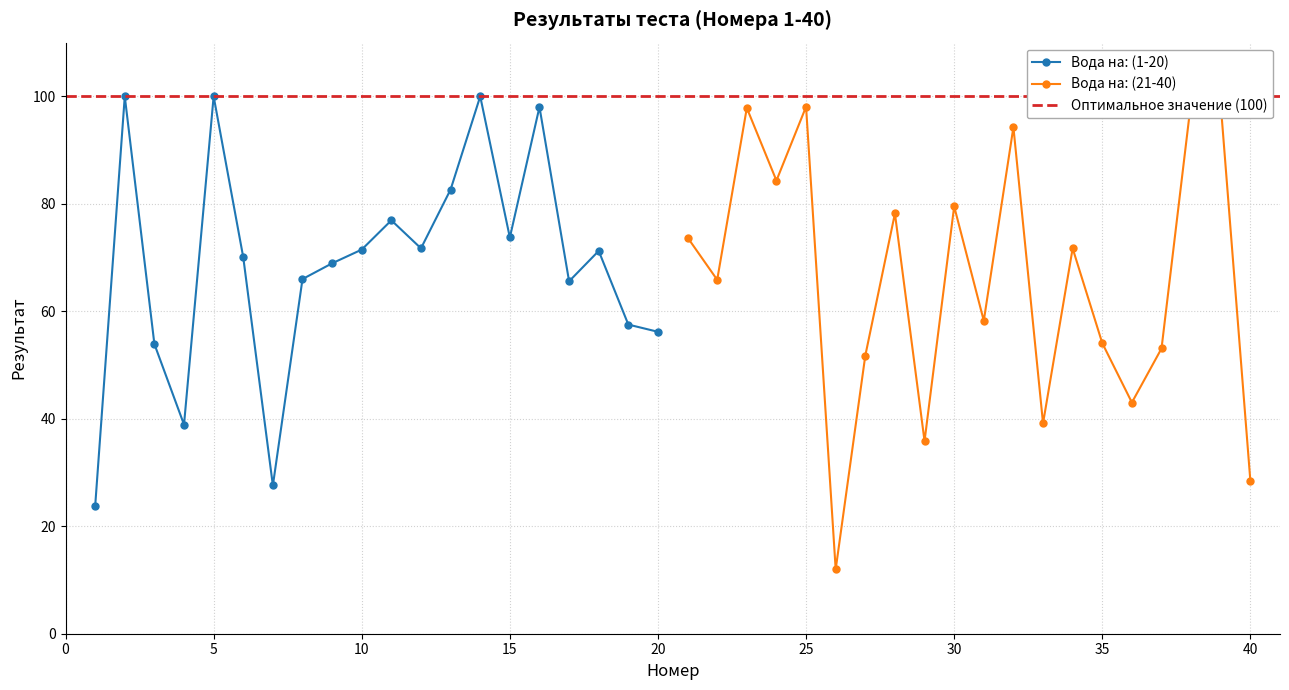

True or false: Вода на: (1-20) has a value of 32.7 at 20.

False